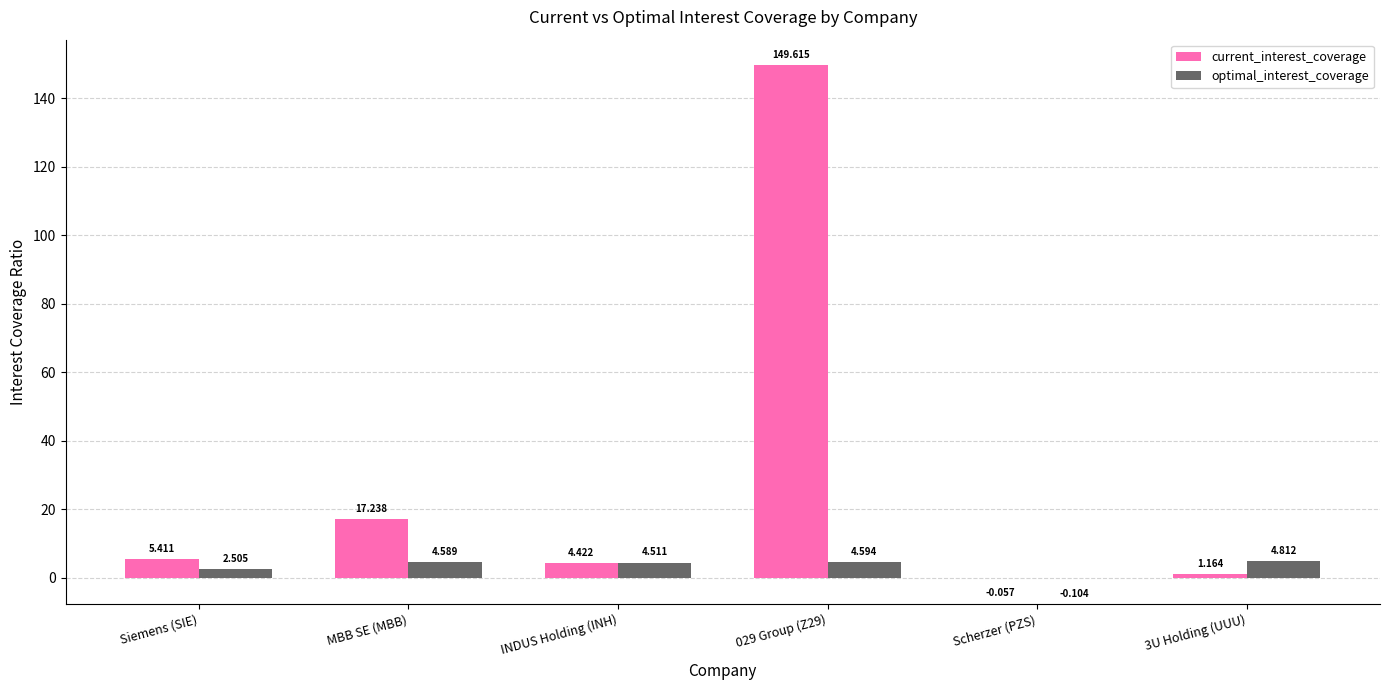

Which series has the largest total across all categories?

current_interest_coverage